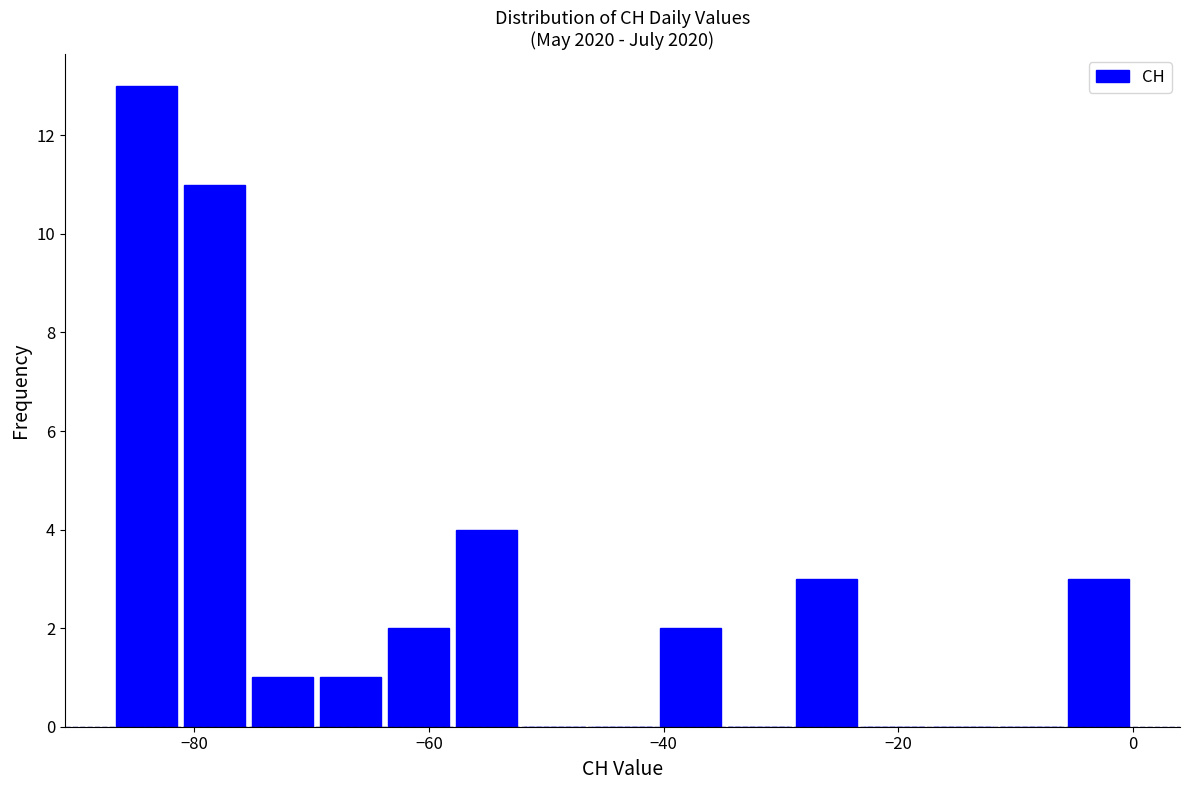

Around what value on the x-axis is the tallest bar? Give the approximate position of its centre, as read against the axis.

-84